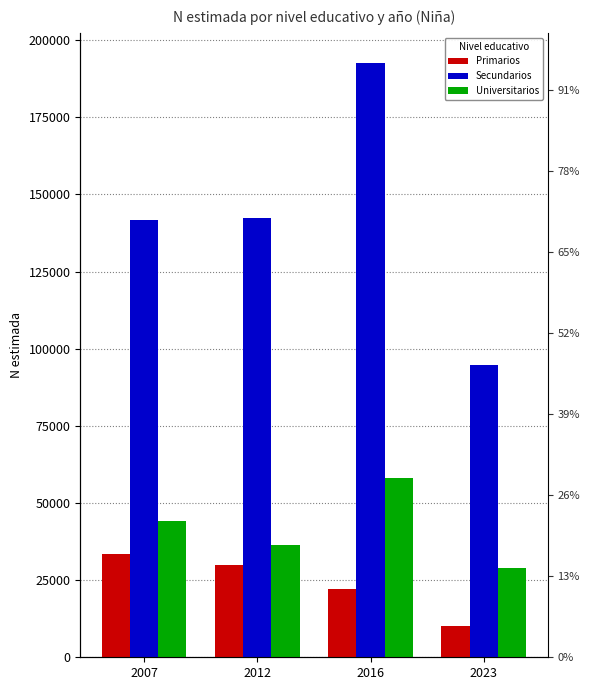

Rank the categories by Primarios value from lowest to highest.

2023, 2016, 2012, 2007